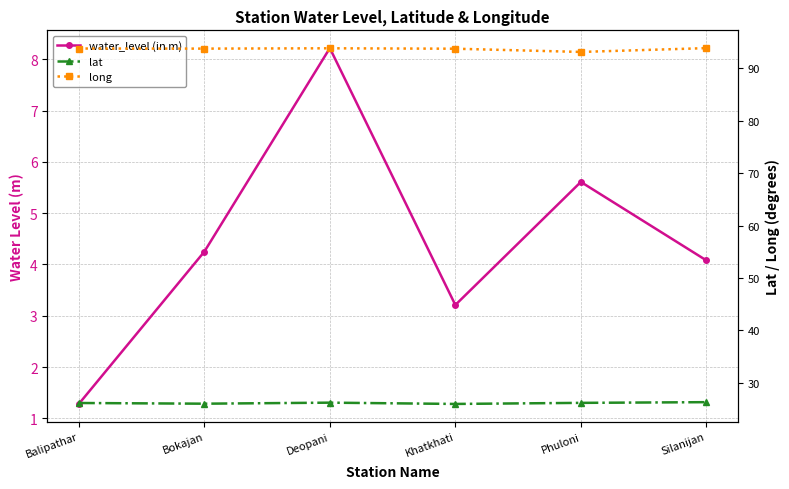

What is the value of the water_level (in m) point at the 4th from the left?

3.2